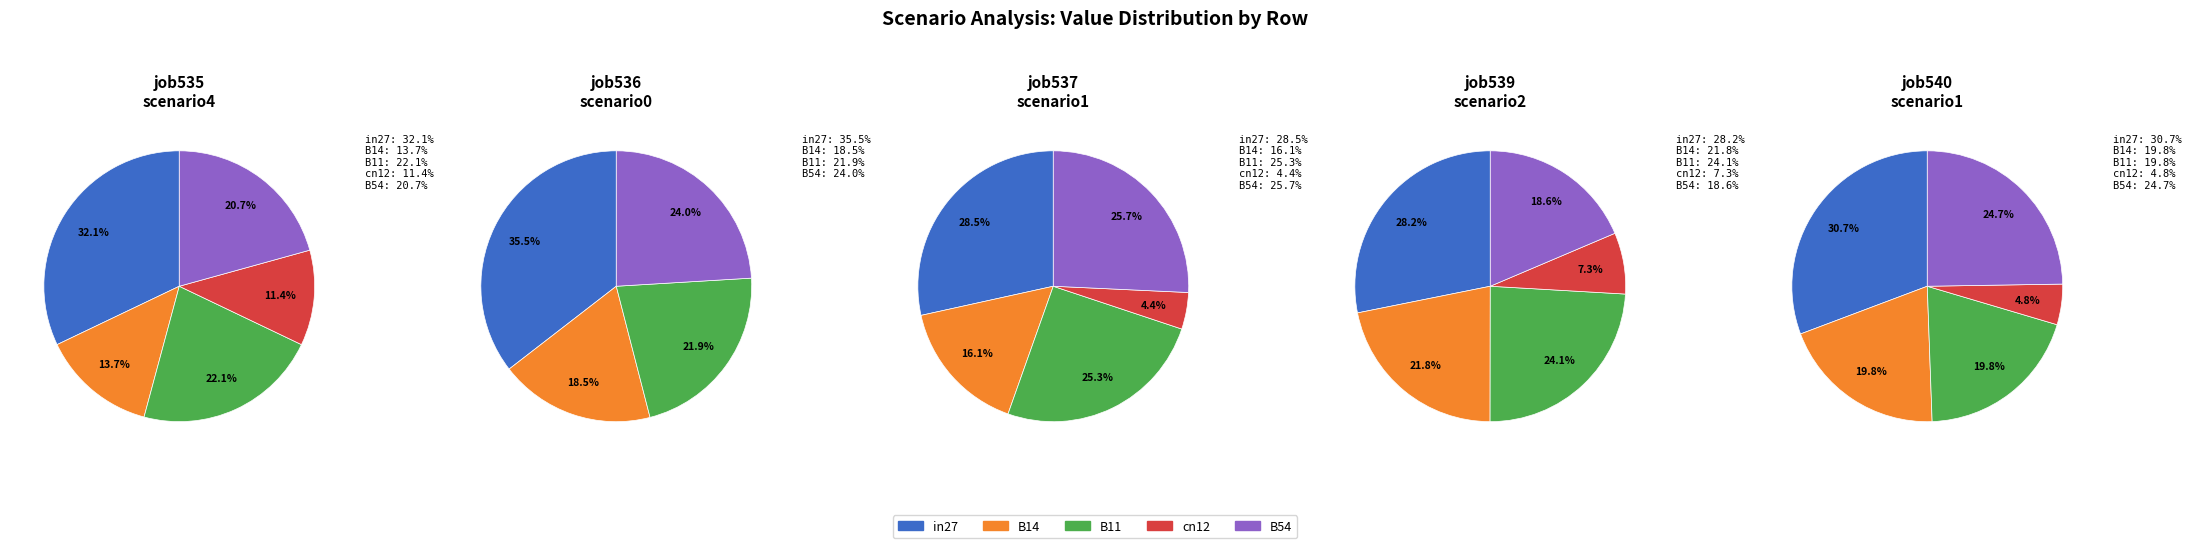

Which series changed the most between B11 and cn12?

job537_scenario1_1084